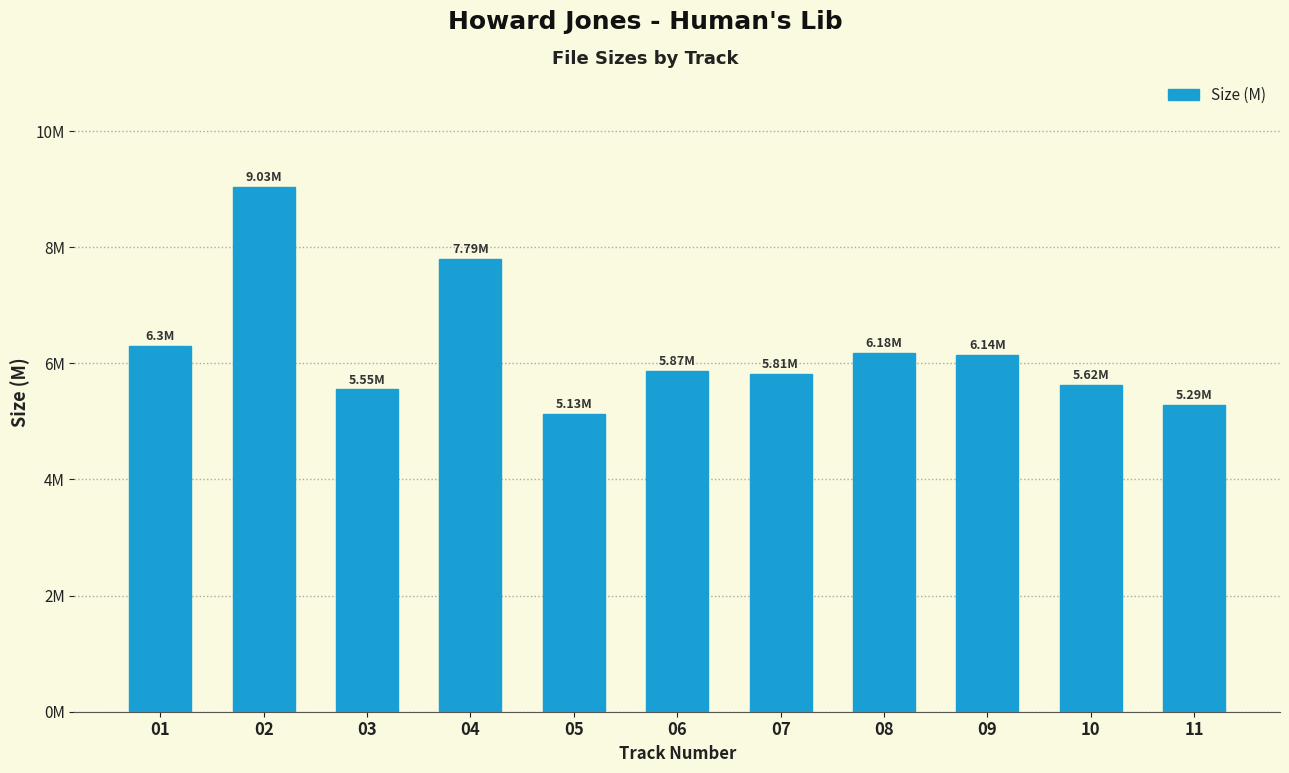

Does the chart contain any negative values?

No